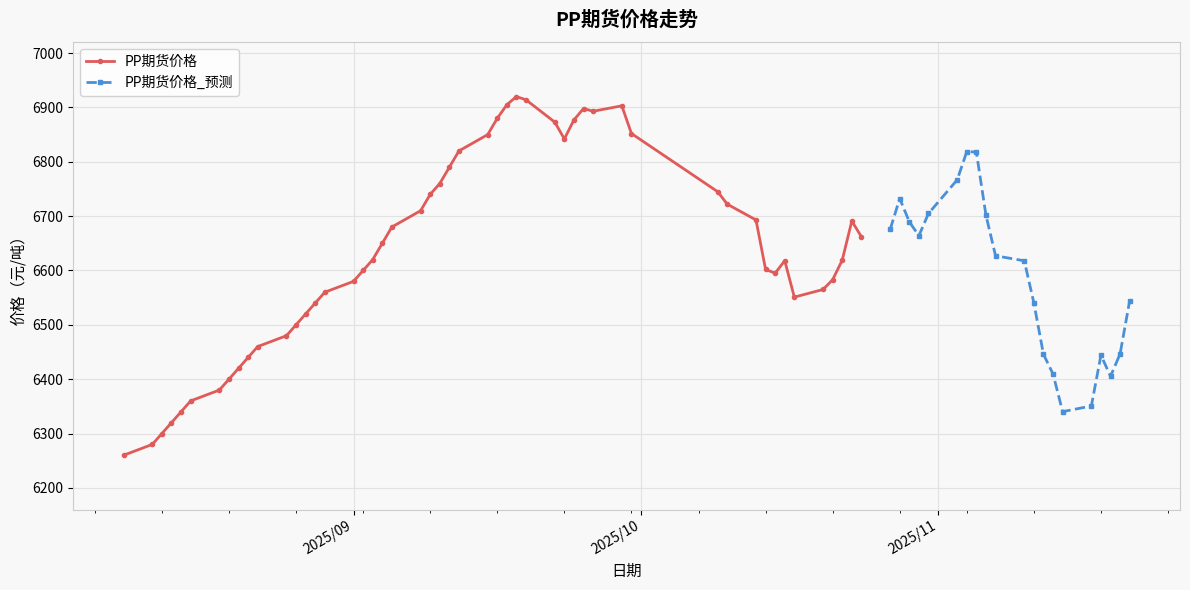

True or false: PP期货价格_预测 has more than 2 points higher than both neighbors.

True